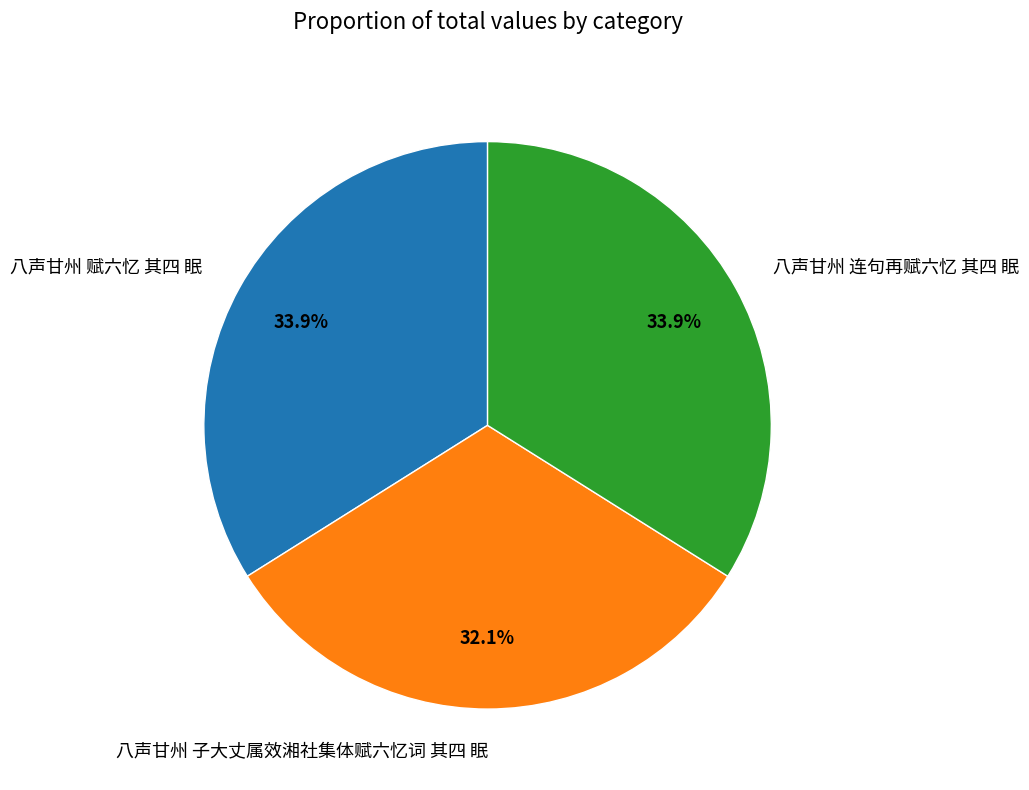

Is there any slice that represents more than half of the pie?

No